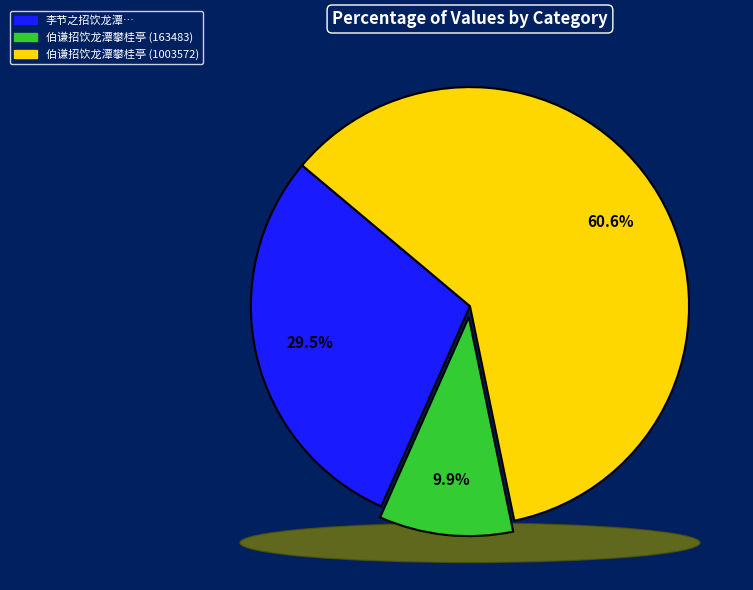

What percentage is NOT represented by 李节之招饮龙潭仝周希安宋初阳蔡幼公章子敬作?

70.5%